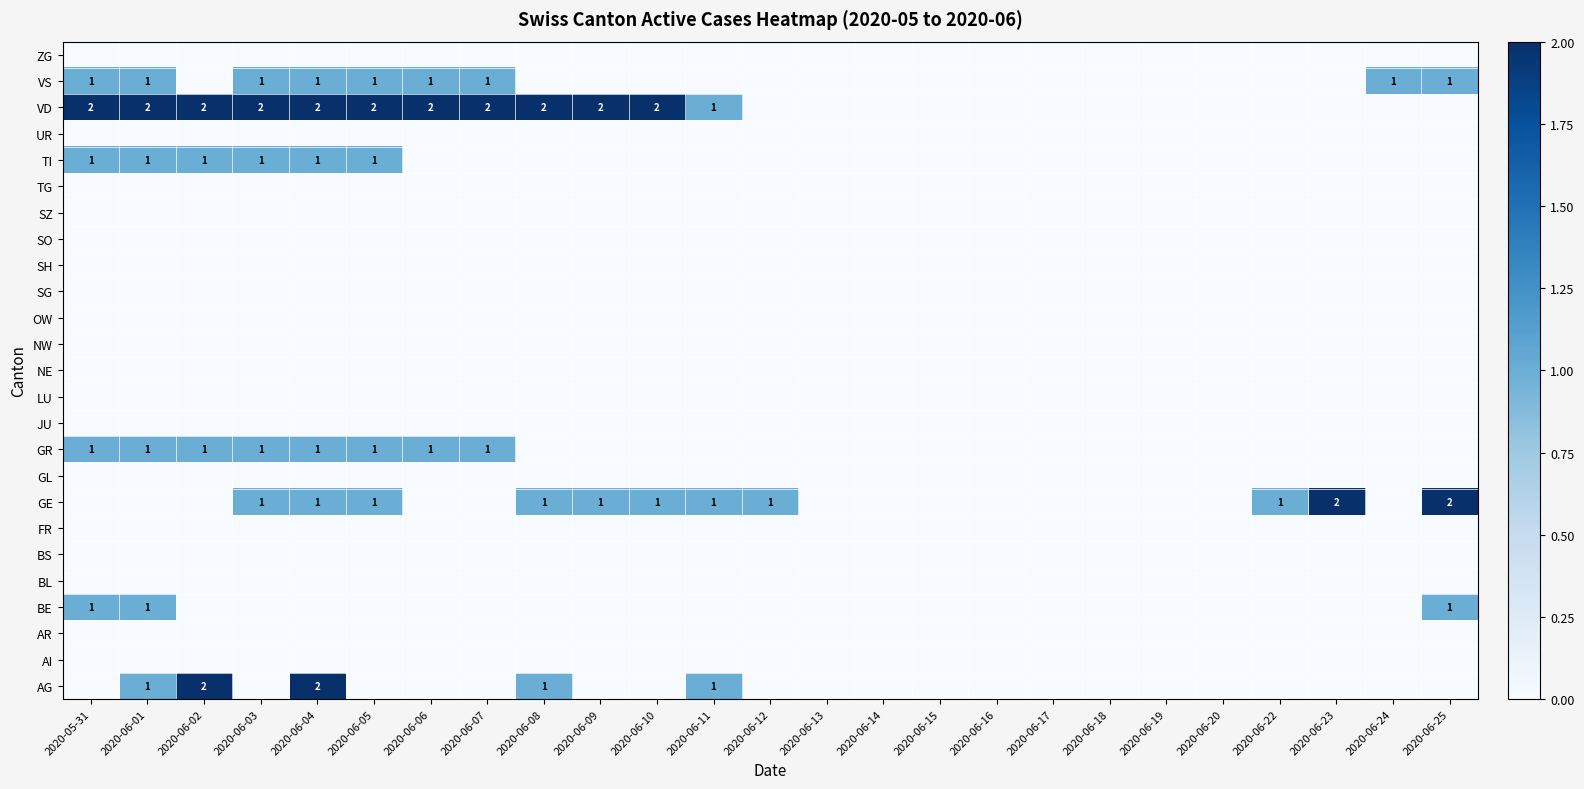

Which category has the lowest value in the UR series?

2020-05-31